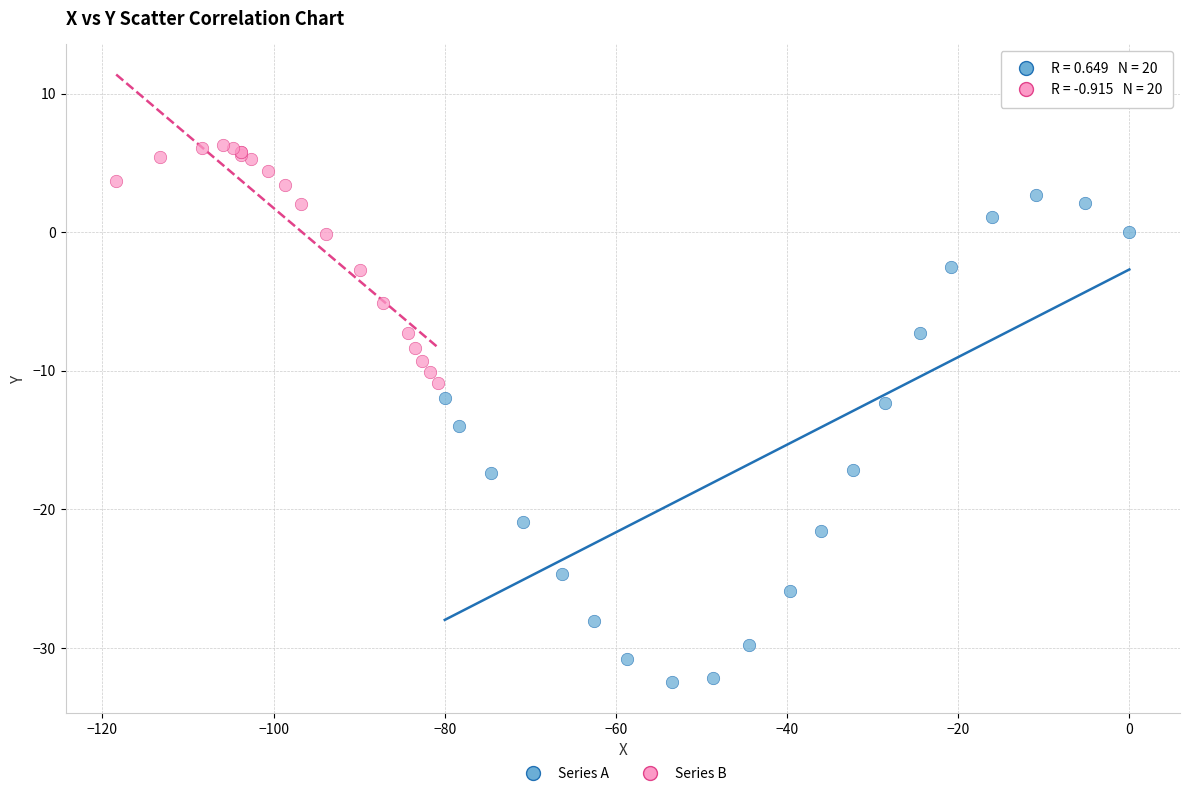

What are all the series names shown in the legend?

Series A, Series B